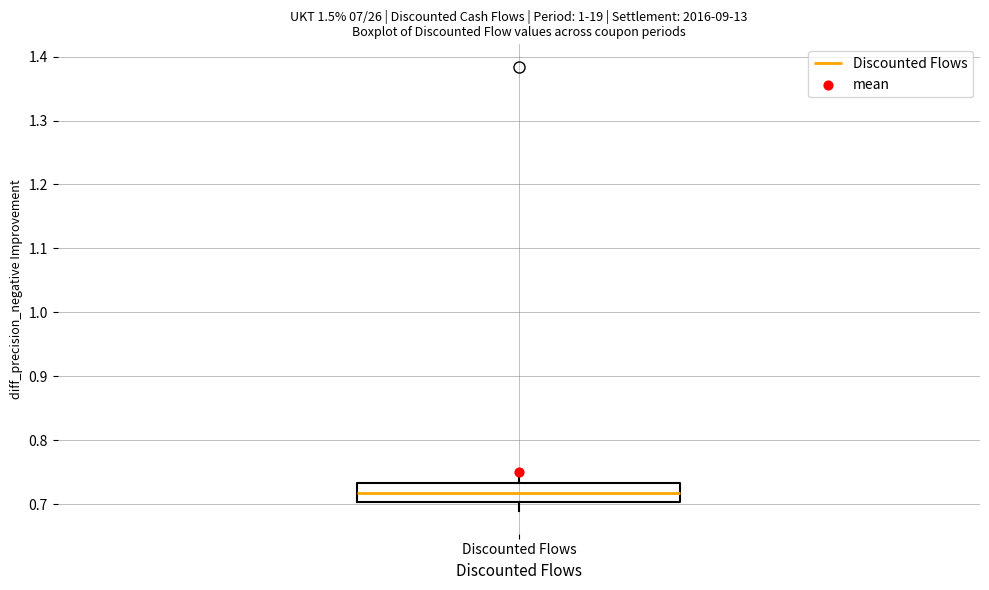

Transcribe this box plot: give where the median line is, the range the box spans, and where the two whiskers end, as read against the y-axis. The values are not printed on the chart, so give them approximately, as read against the axis.

median 0.72, box 0.70 to 0.73, whiskers 0.69 to 0.74